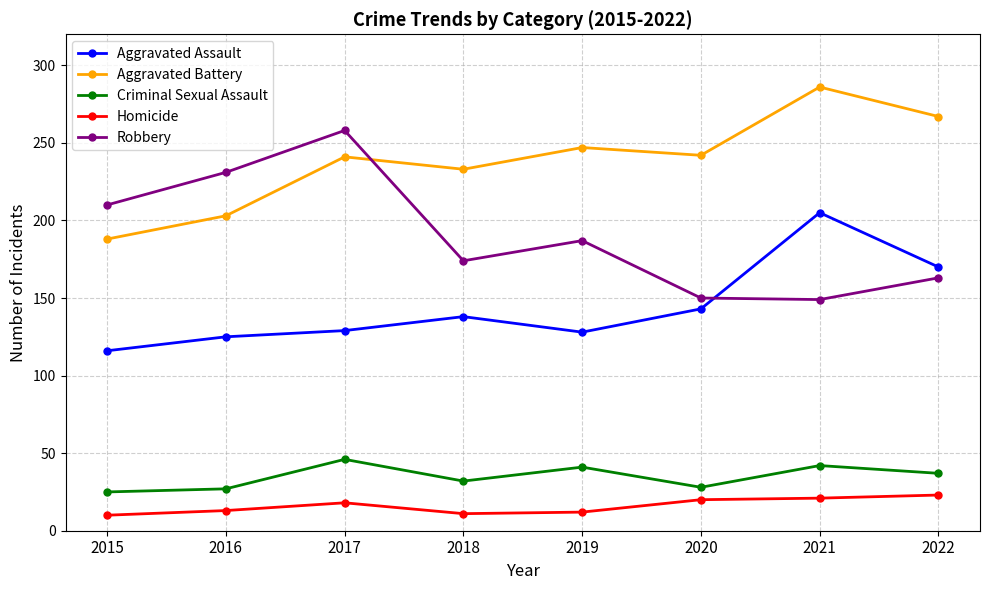

How many series are shown in this chart?

5